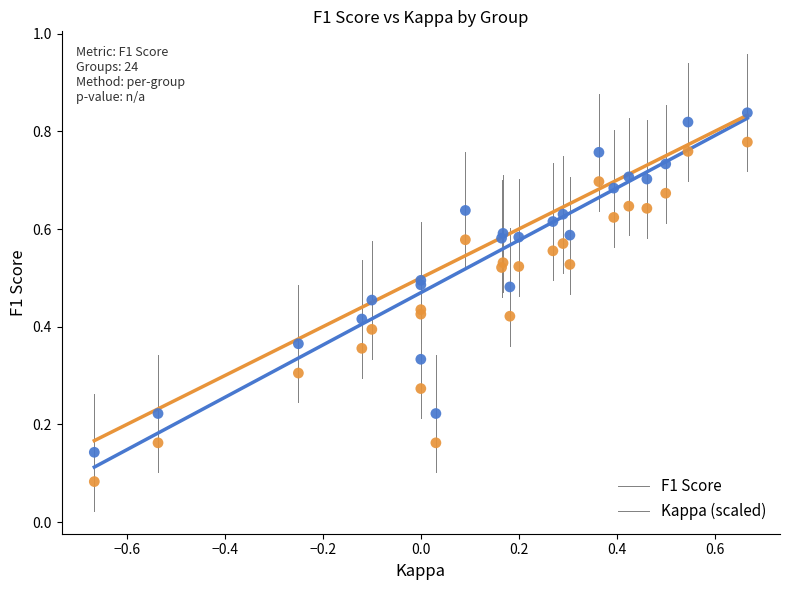

Which series reaches the minimum Y coordinate?

Kappa (scaled)